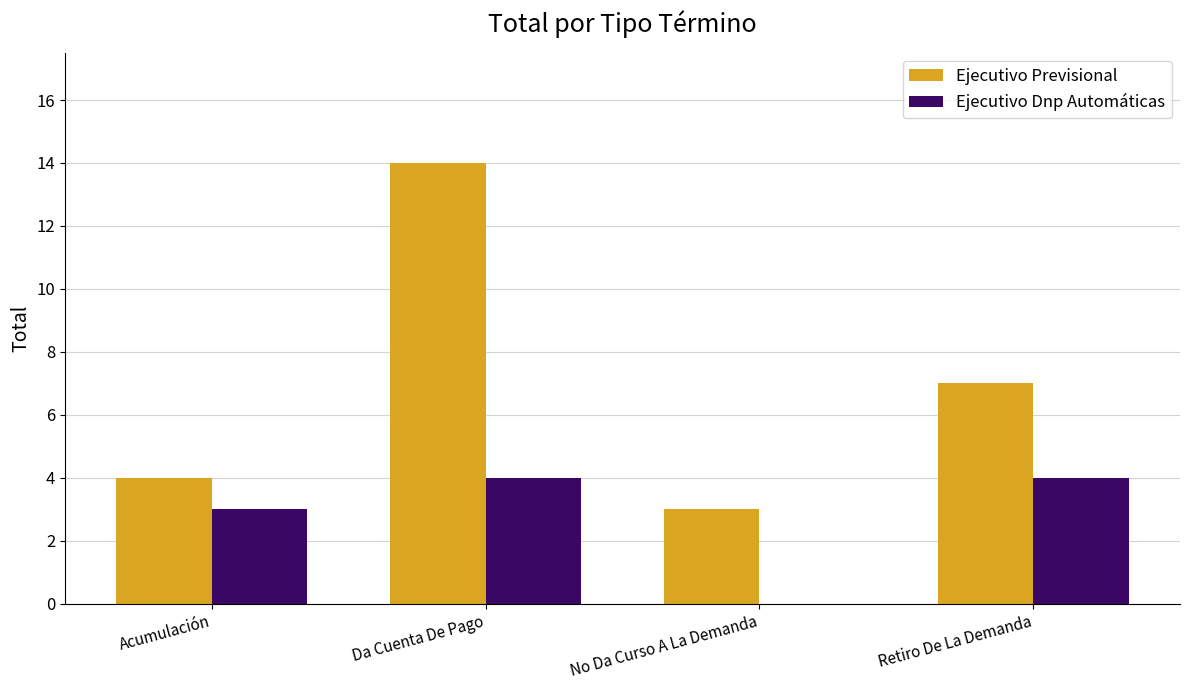

What are all the series names shown in the legend?

Ejecutivo Previsional, Ejecutivo Dnp Automáticas